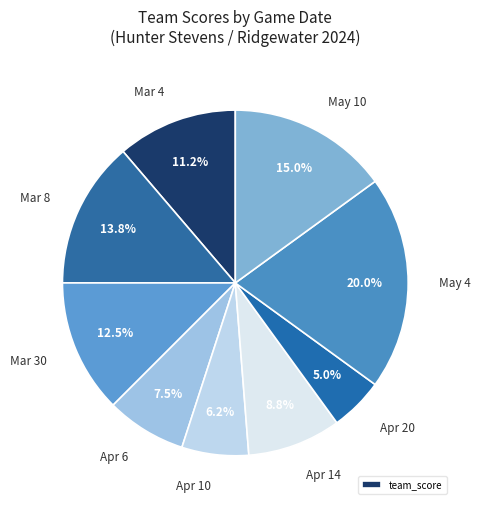

To the nearest percent, what portion does Apr 20 represent?

5%